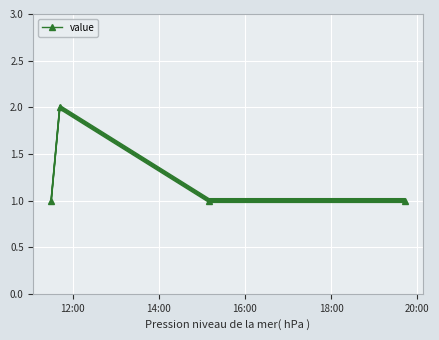

What is the value of the 4th point from the left?

1